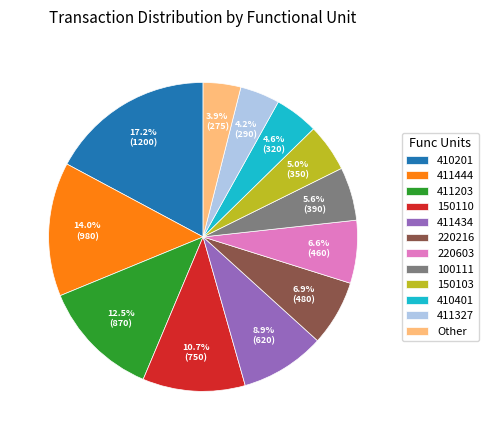

Count the number of slices in the pie.

12